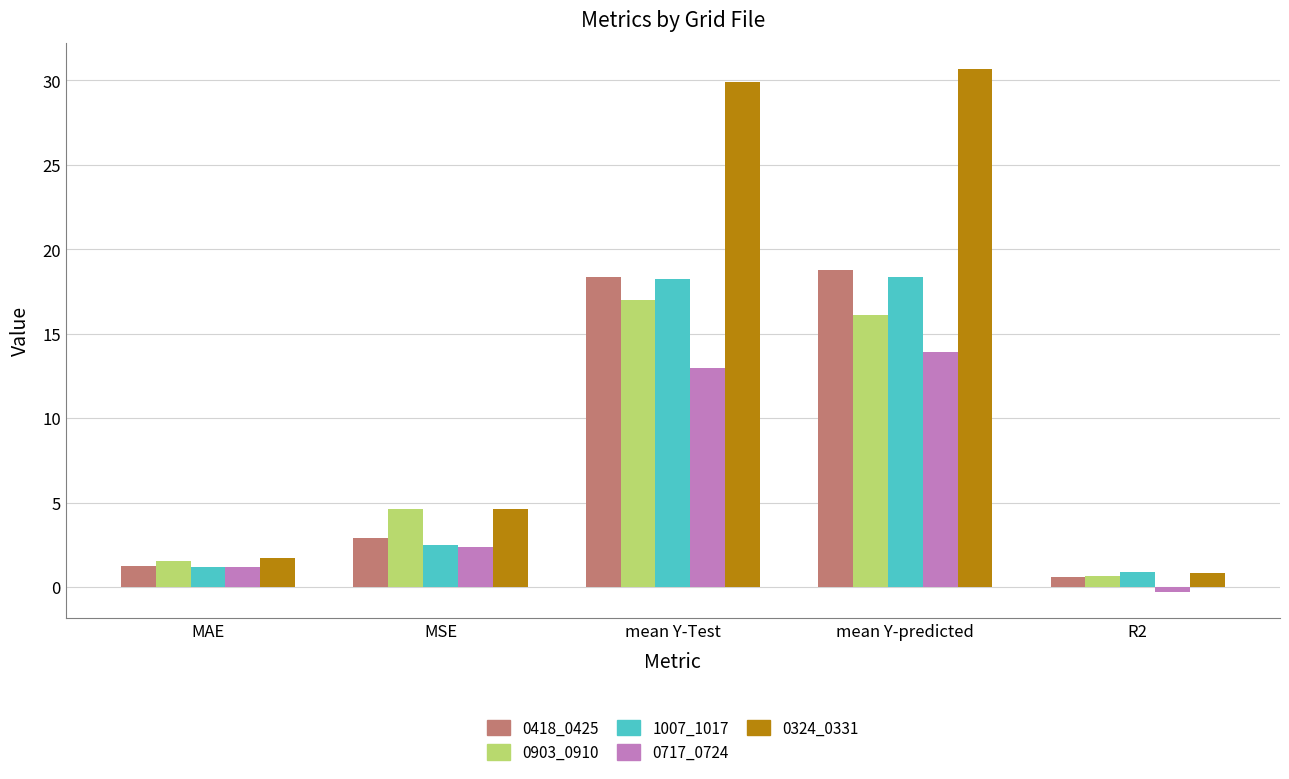

Which label corresponds to the largest value in the chart?

mean Y-predicted